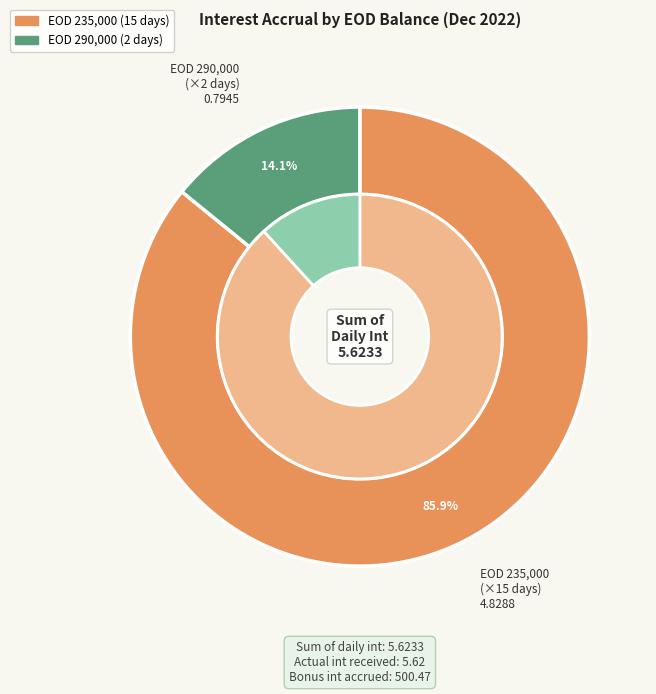

True or false: 2022-12-16 accounts for 6% of the total.

True